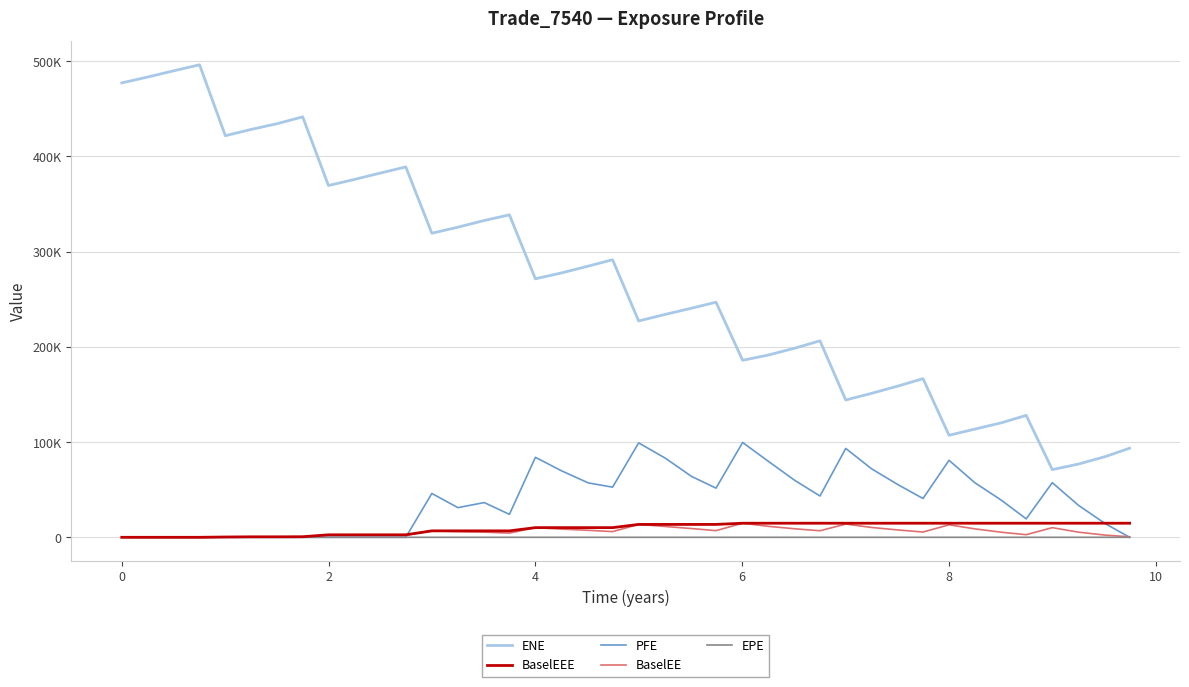

How many interior local peaks does the PFE series have?

8